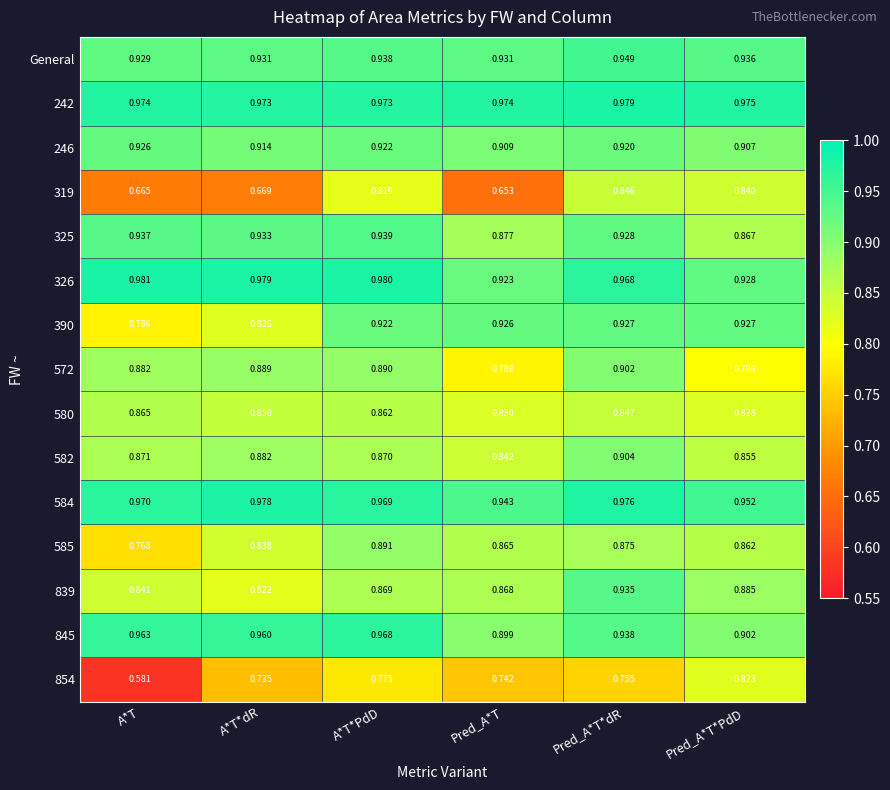

At how many categories does at least one series exceed 0?

6